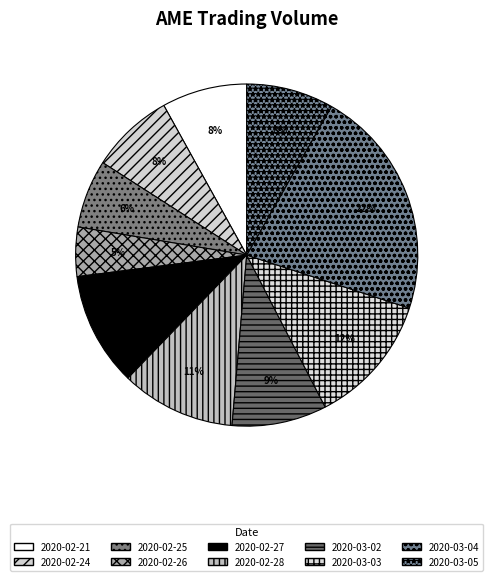

To the nearest percent, what is the difference between the 2020-03-03 and 2020-02-21 slice percentages?

4%